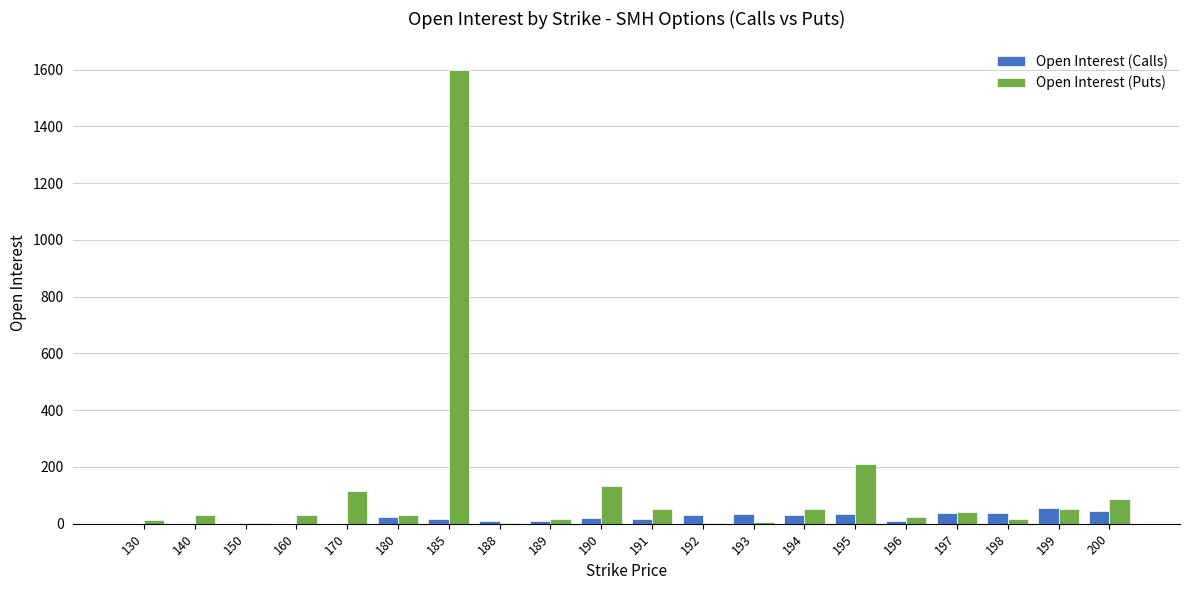

How many distinct data groups are displayed?

2